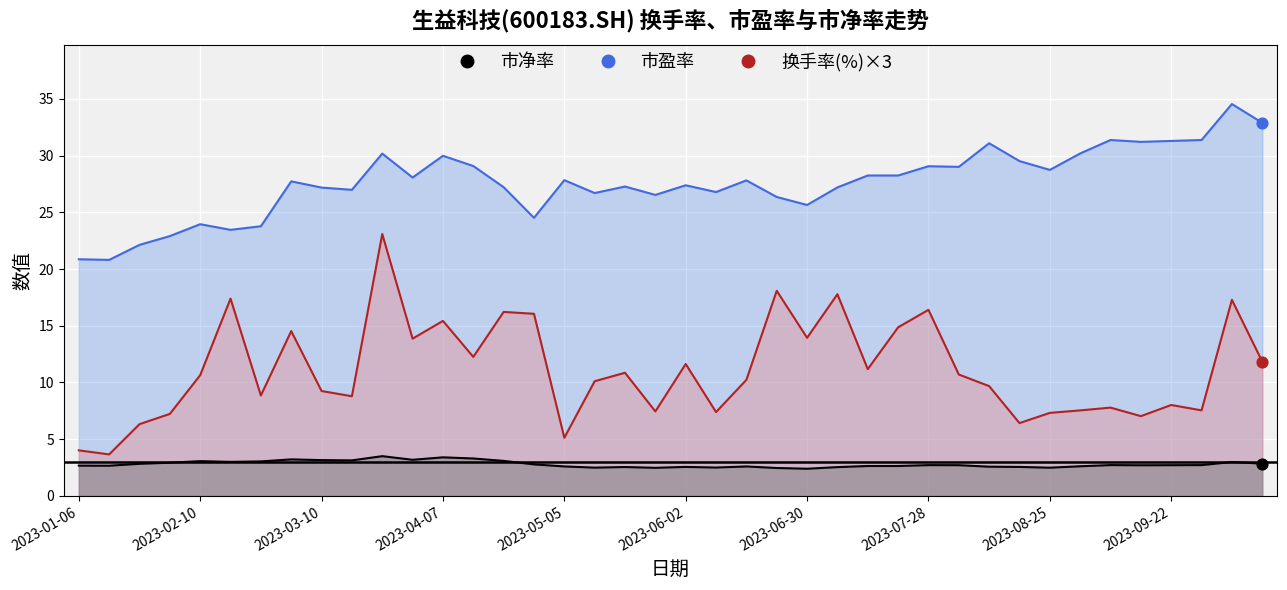

At how many categories does at least one series exceed 32?

2